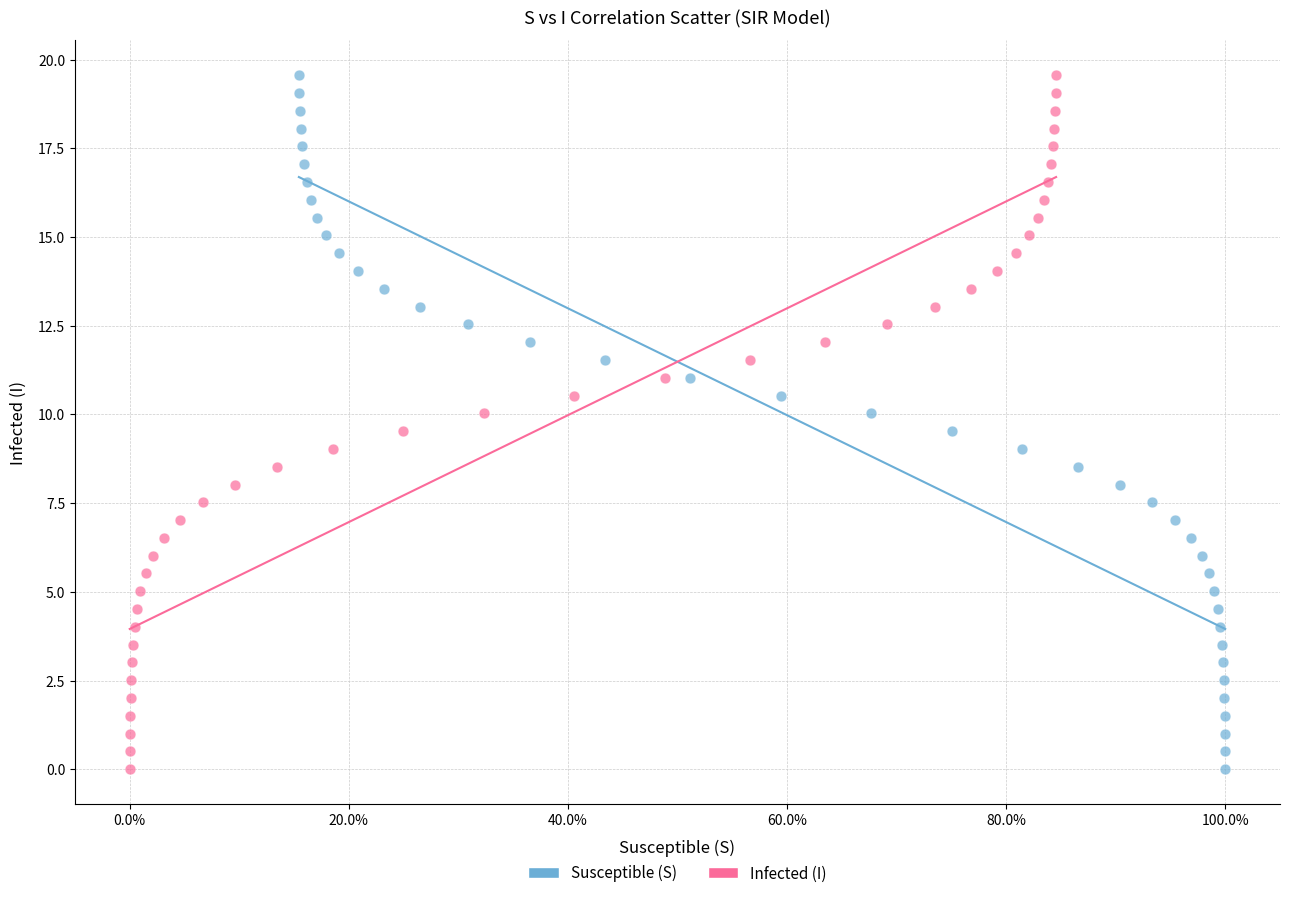

What are all the series names shown in the legend?

Susceptible (S), Infected (I)